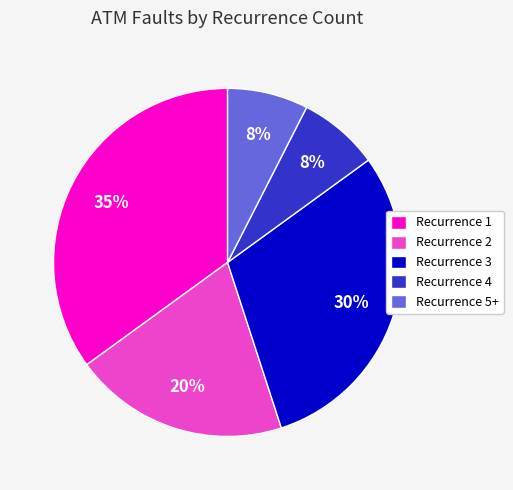

Does Recurrence 2 represent more than half of the total?

No